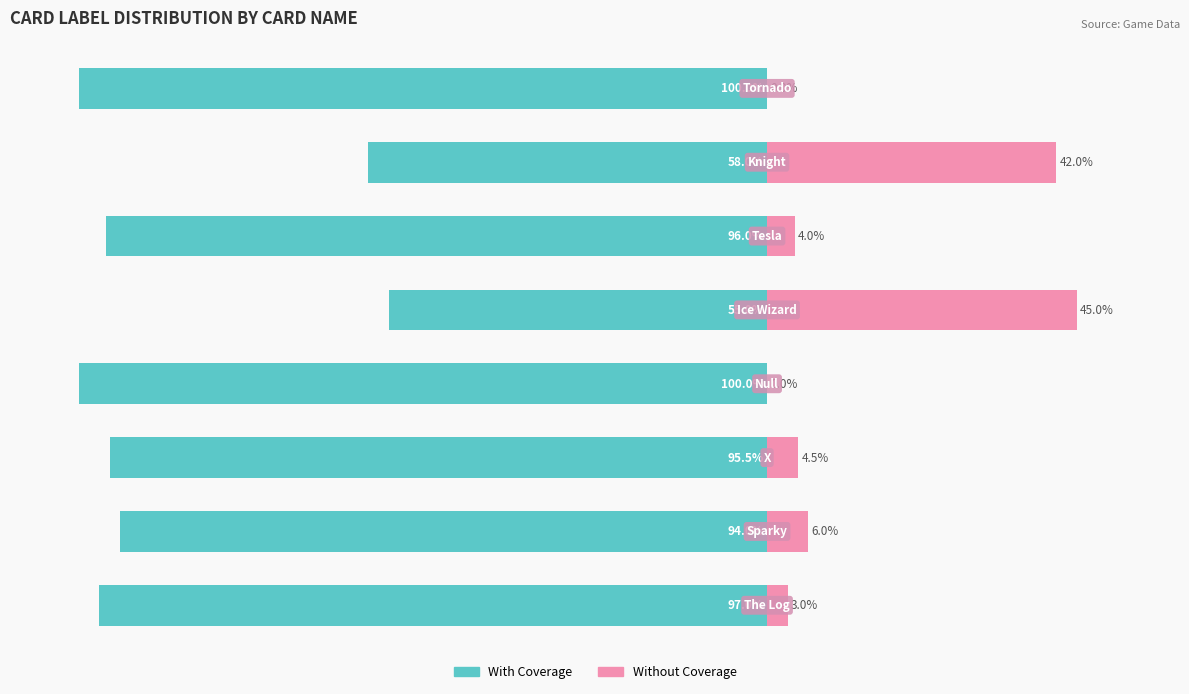

Is it true that With Coverage equals -25.2 at 6?

False